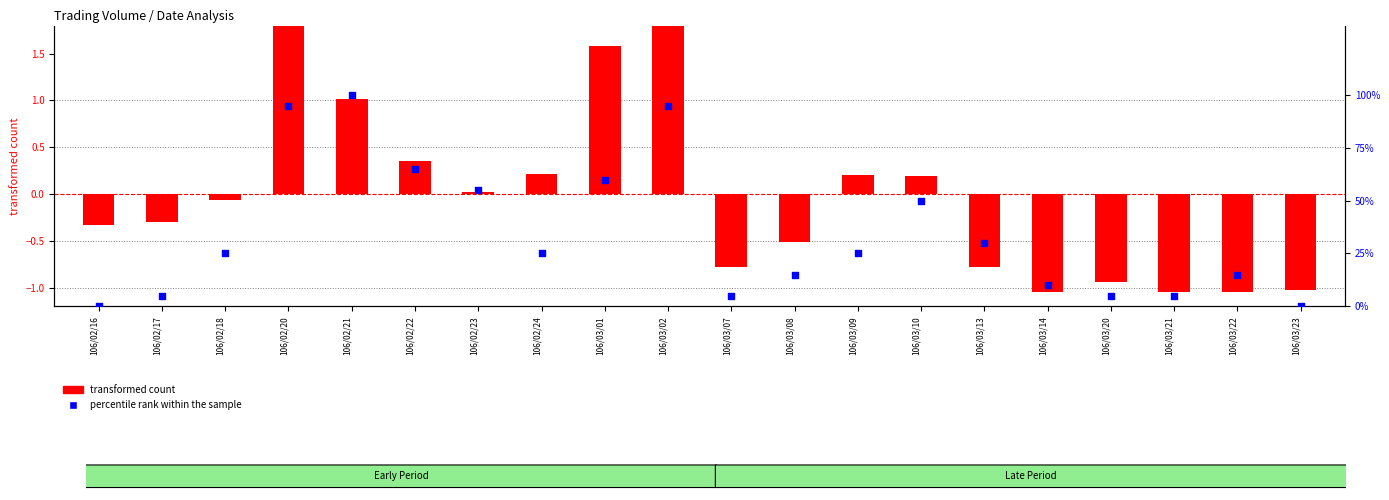

Which series has the widest spread of Y values?

percentile rank within the sample